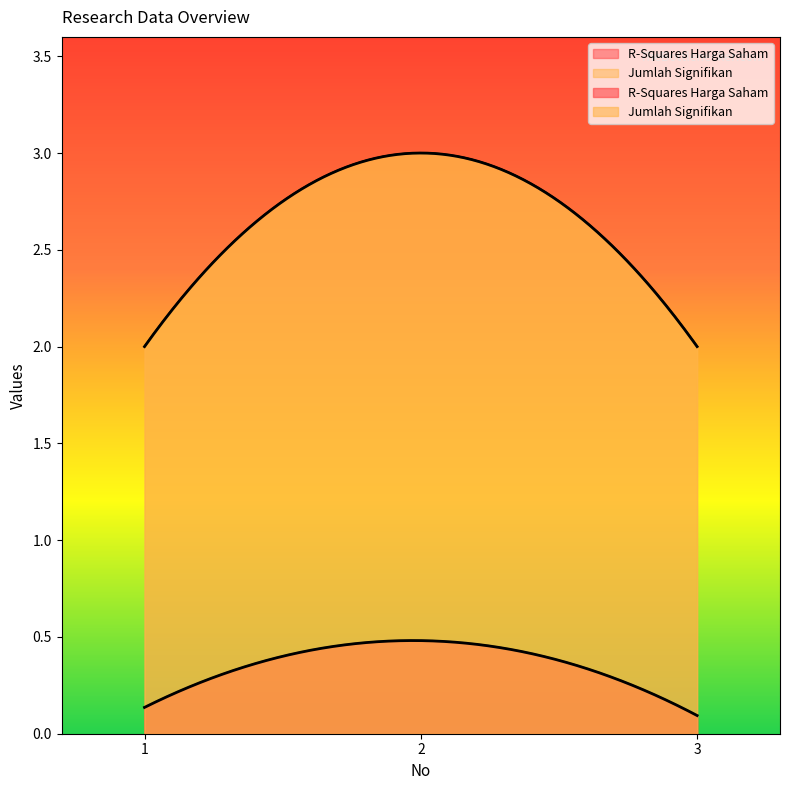

Count the number of data series in this chart.

2